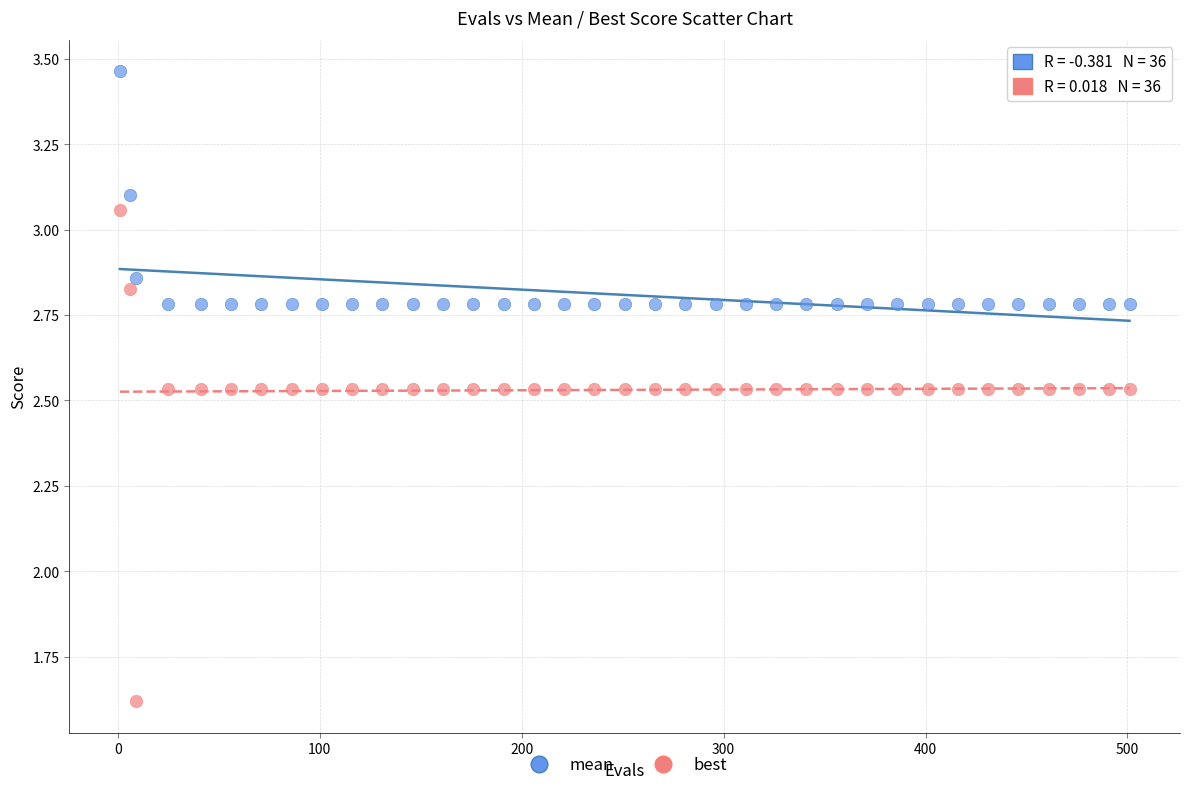

Which series contains the lowest Y value?

best